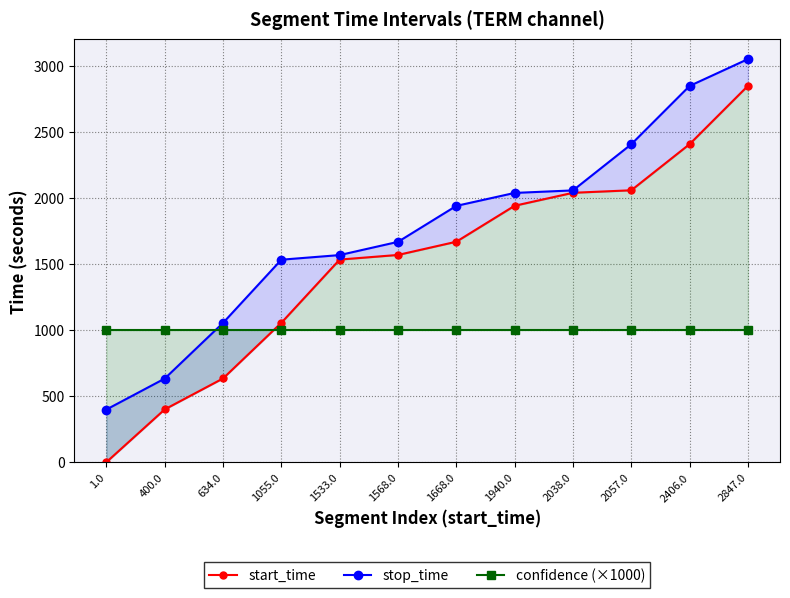

What is the total value across all series at 2847.0?

6896